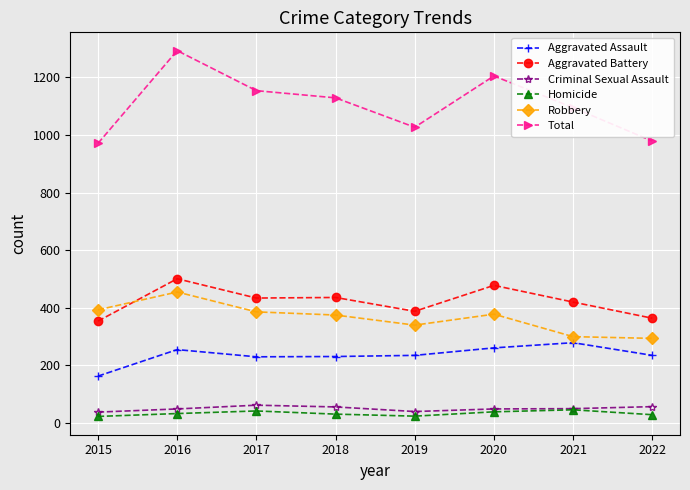

The value of Robbery at 2020 is 131. True or false?

False